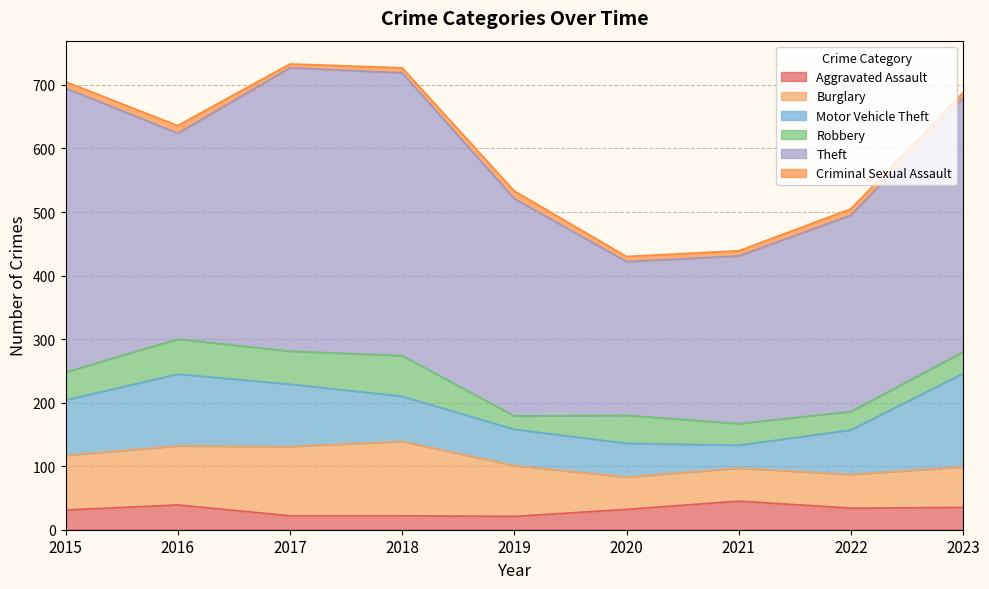

What is the sum of the Motor Vehicle Theft values at 2015 and 2021?

123